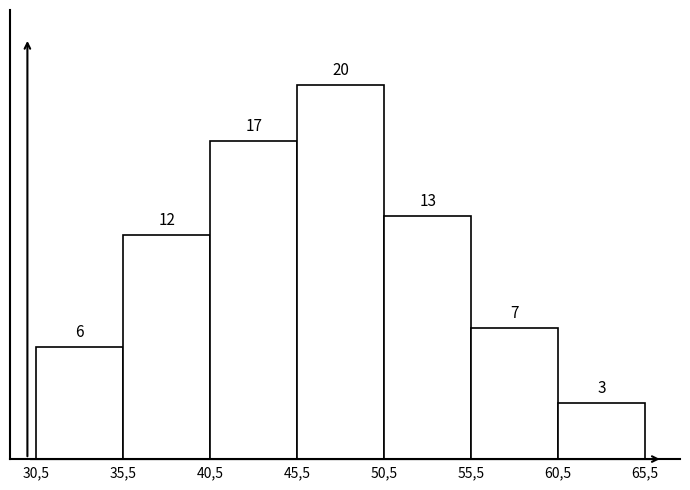

Reading left to right, extract all data points from this chart.

6	12	17	20	13	7	3